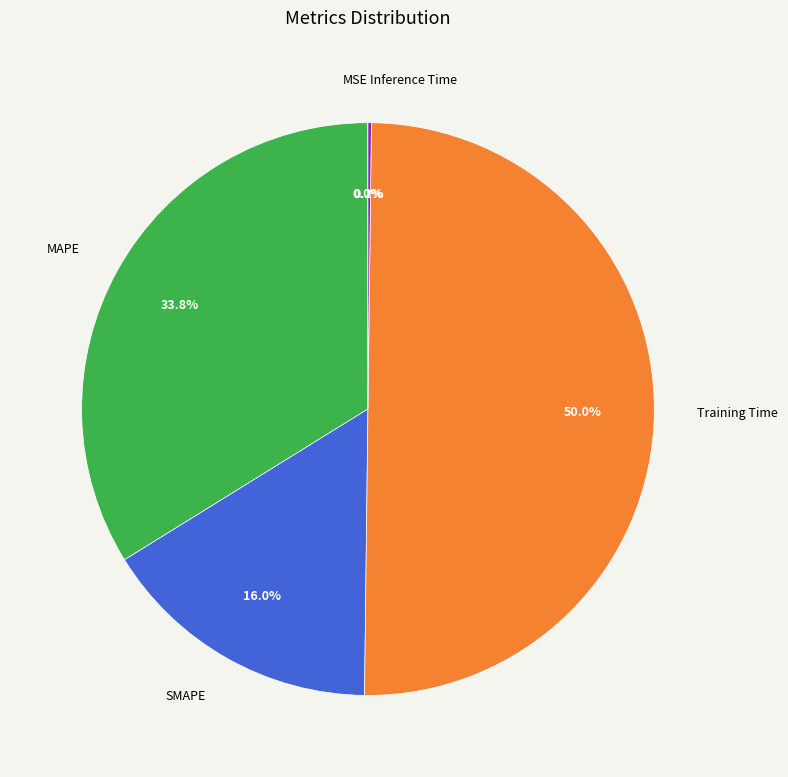

How many slices are in this pie chart?

5